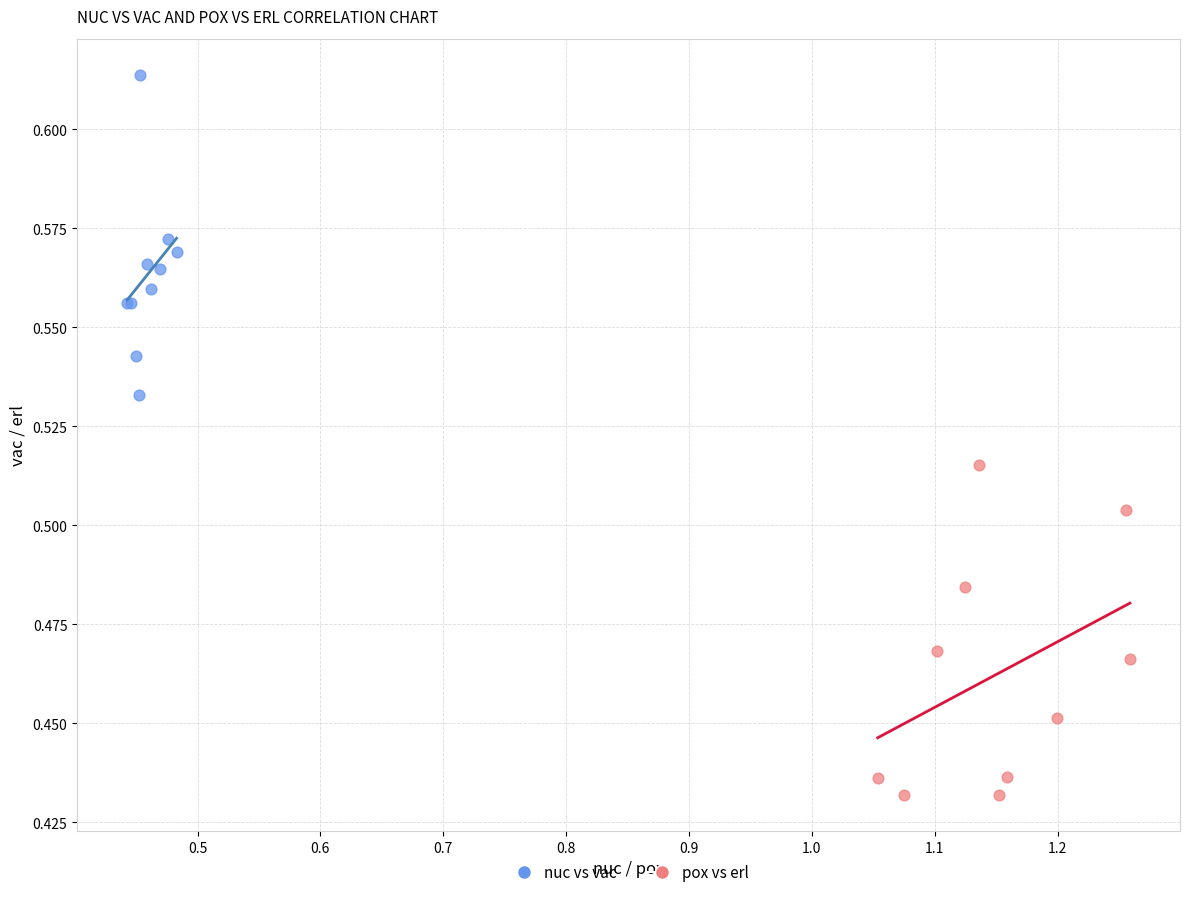

Which series contains the lowest Y value?

pox vs erl